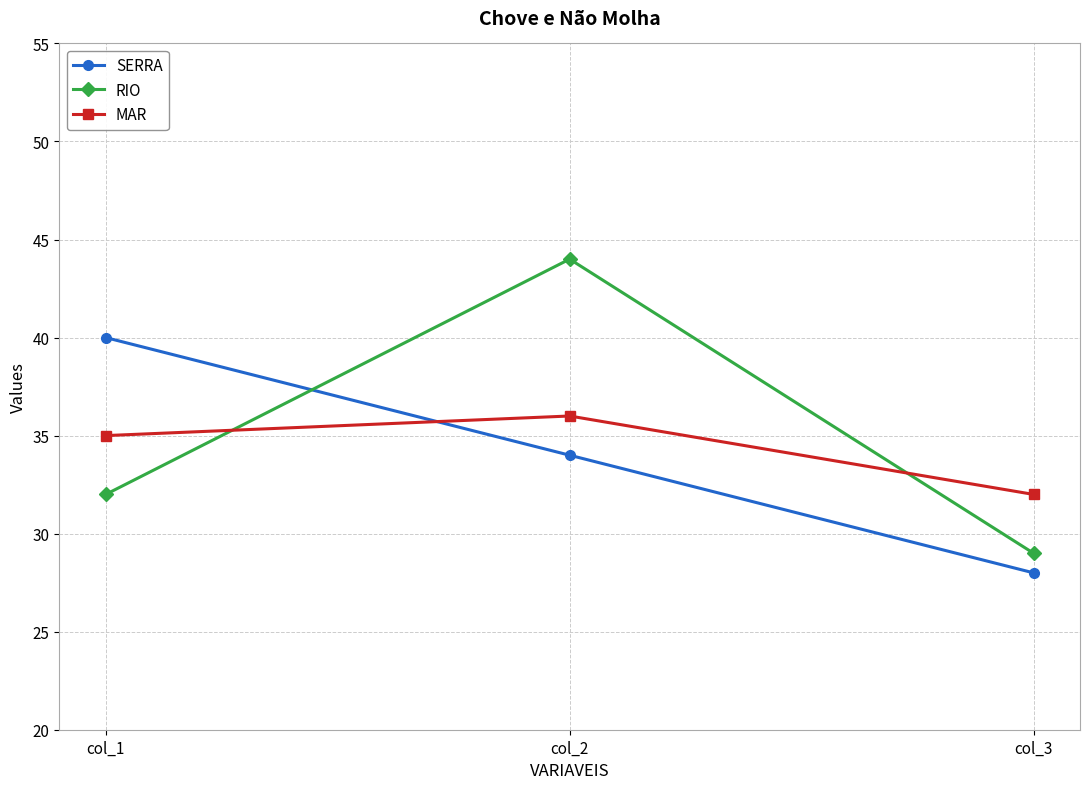

How many values in the MAR series are below 35?

1